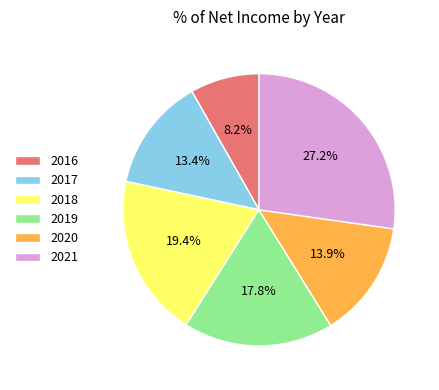

To the nearest percent, what is the difference between the 2016 and 2017 slice percentages?

5%